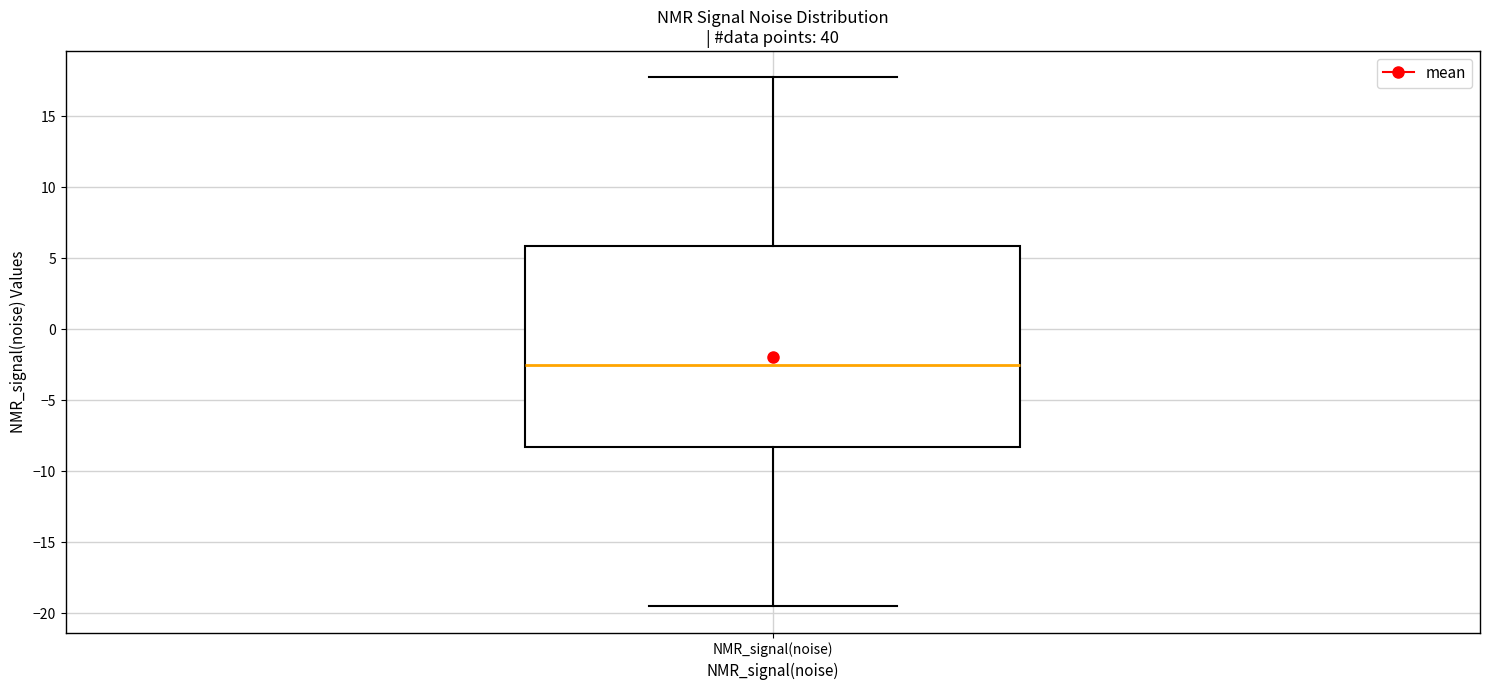

Read this box plot against the y-axis: the position of the median line, the range covered by the box, and the ends of both whiskers. The values are not printed on the chart, so give them approximately, as read against the axis.

median -2.5, box -8.5 to 6.0, whiskers -19.5 to 17.5